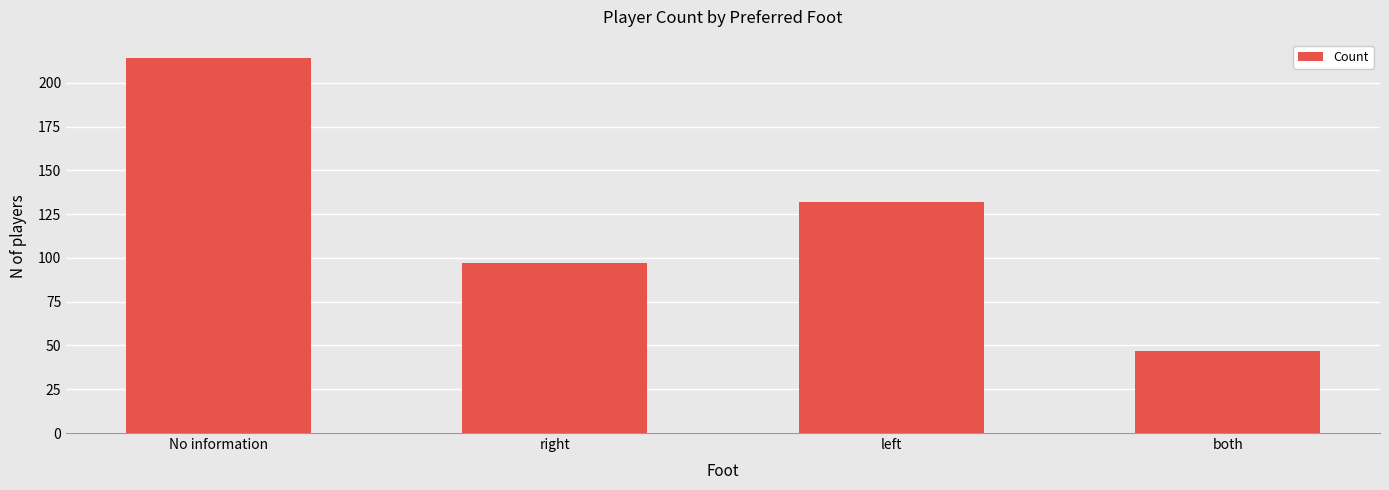

Reading left to right, extract all data points from this chart.

No information=214	right=97	left=132	both=47